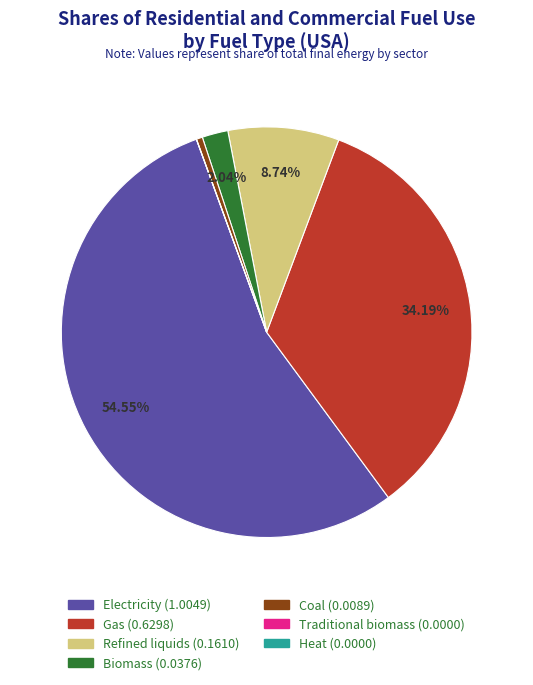

How many segments does this pie chart have?

7